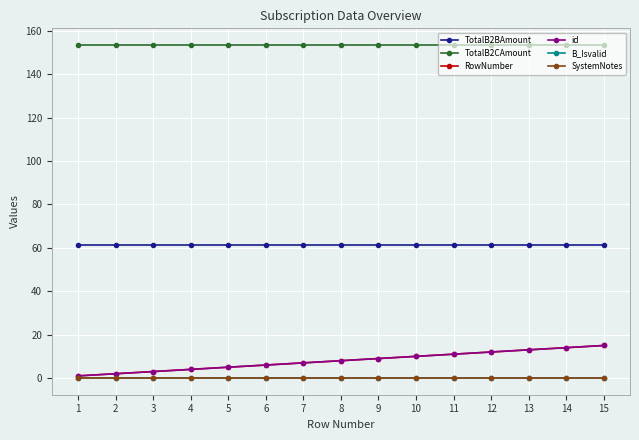

Is this an area chart (filled region under the line)?

No